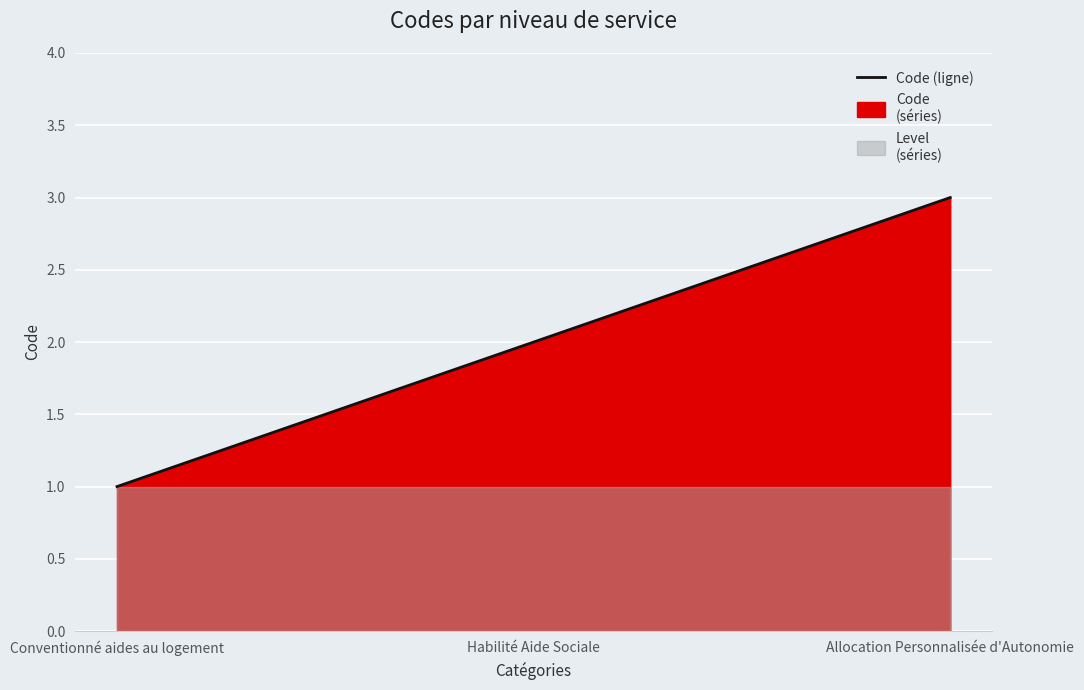

What is the minimum value shown in the chart?

1